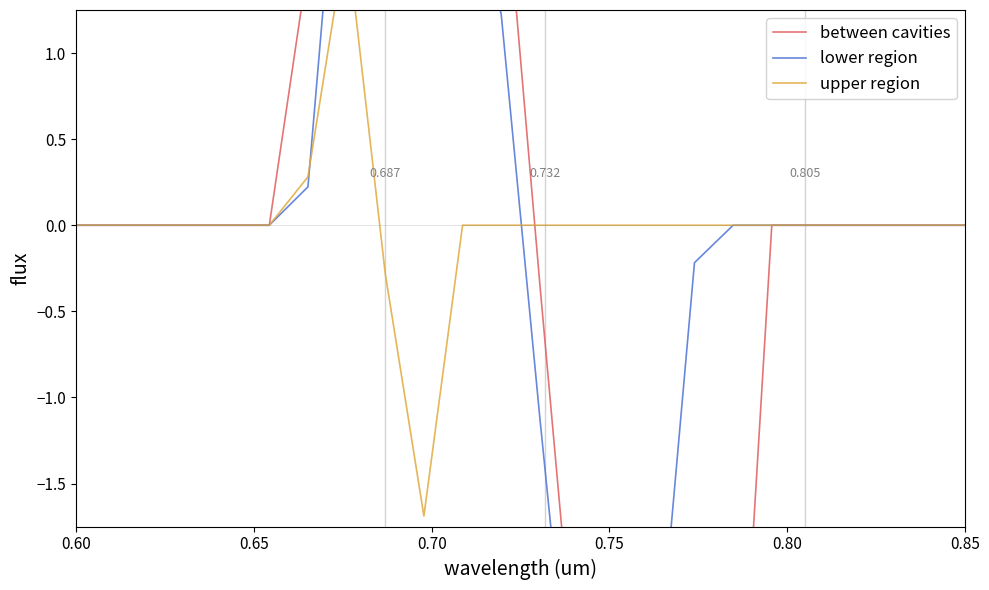

What is the difference between the maximum and minimum values in the lower region series?

8.1